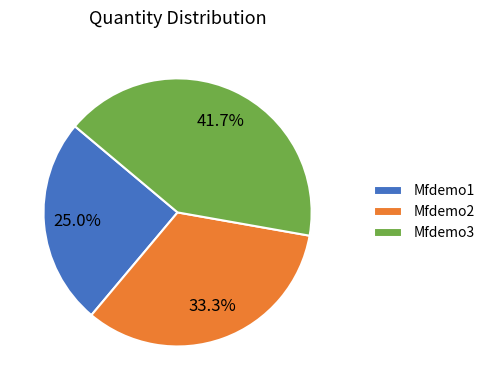

To the nearest percent, what portion does Mfdemo1 represent?

25%